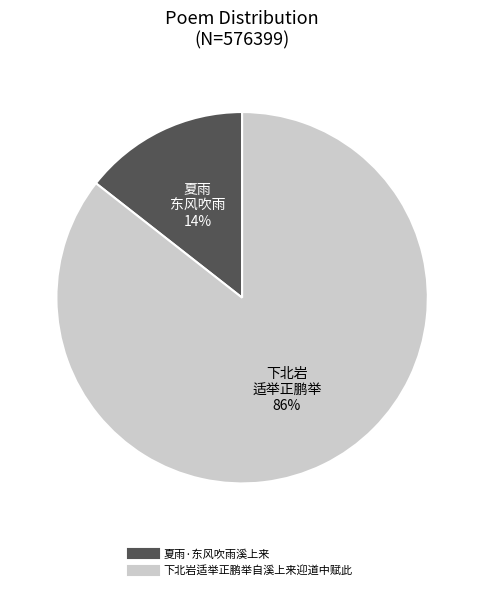

The 下北岩适举正鹏举自溪上来迎道中赋此 slice represents 86% of the pie. True or false?

True